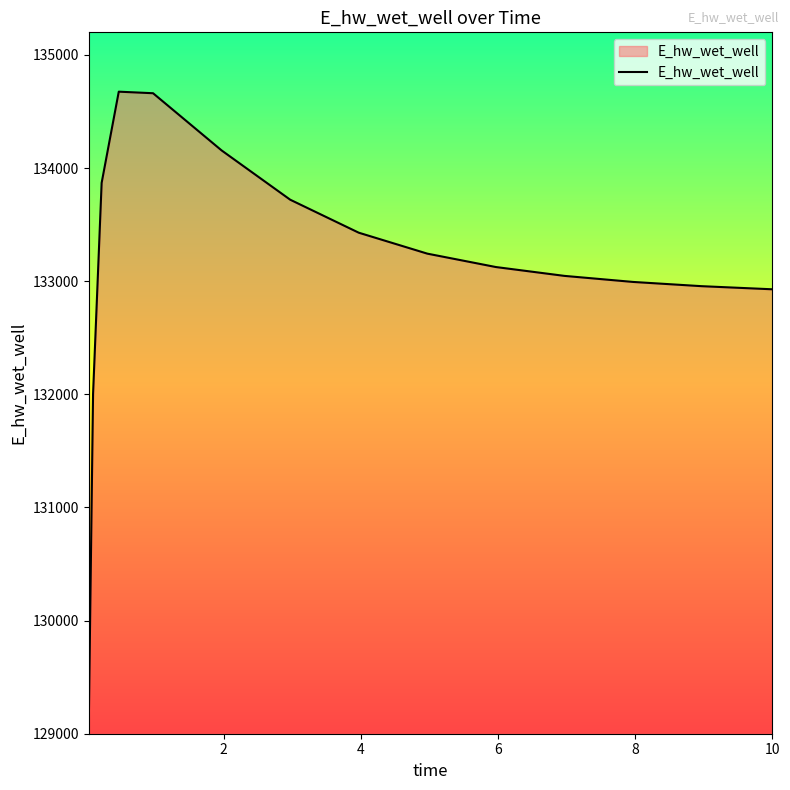

What is the difference between the maximum and minimum values?

5587.5